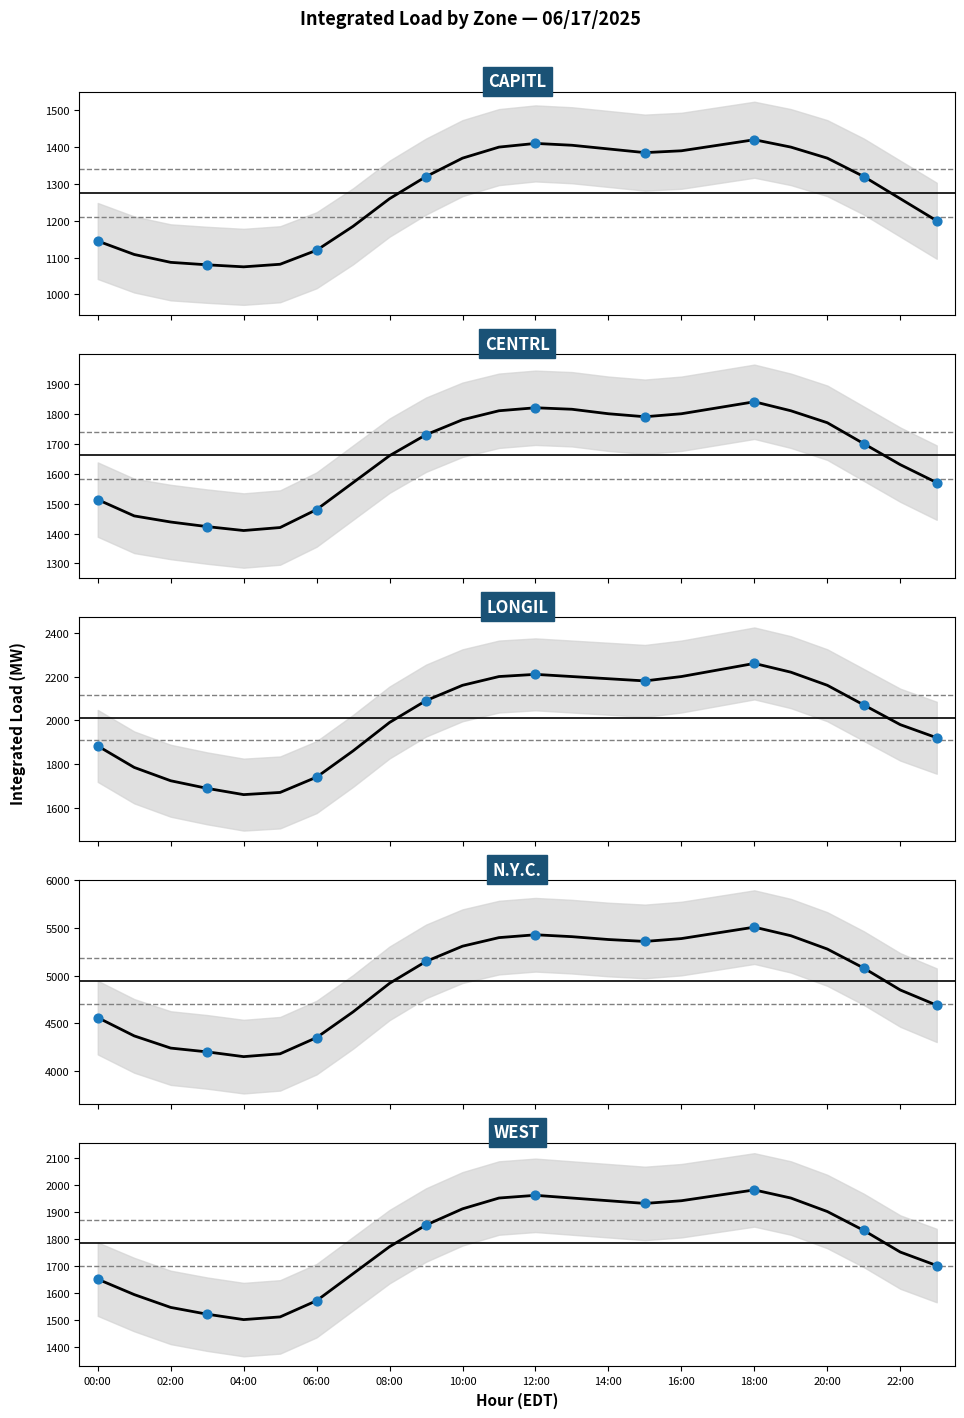

Which series has the largest total across all categories?

N.Y.C.